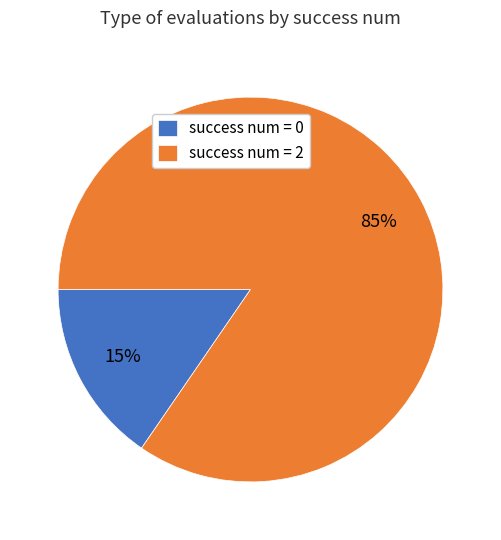

Is it true that success num = 0 is 15% of the pie?

True